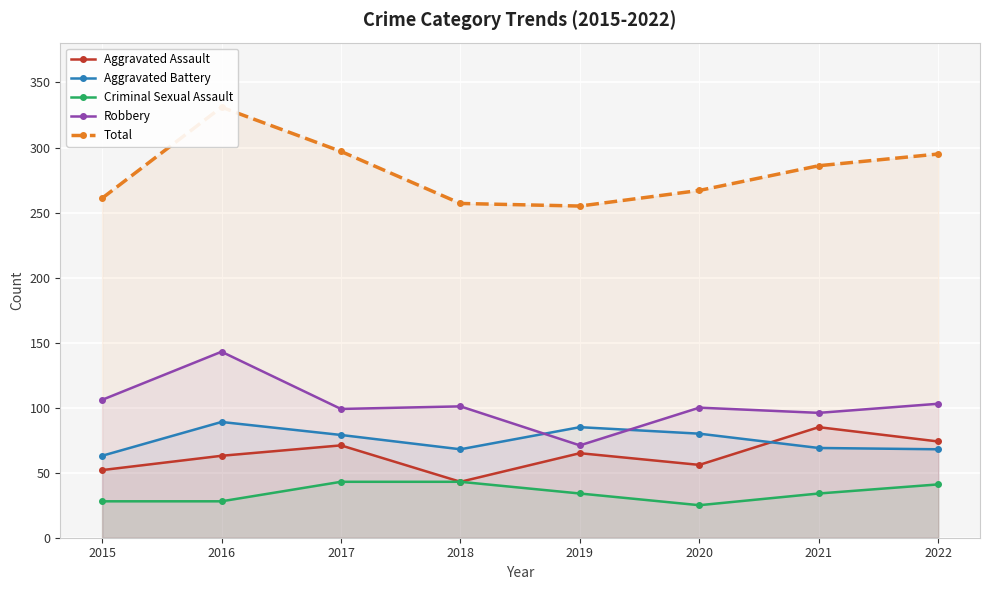

What is the value of the Total point at the 1st from the left?

261